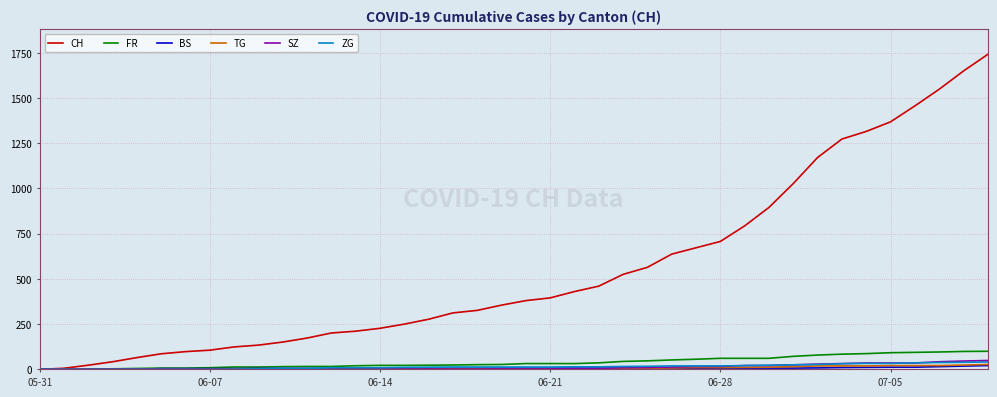

At how many categories does at least one series exceed 1421?

4